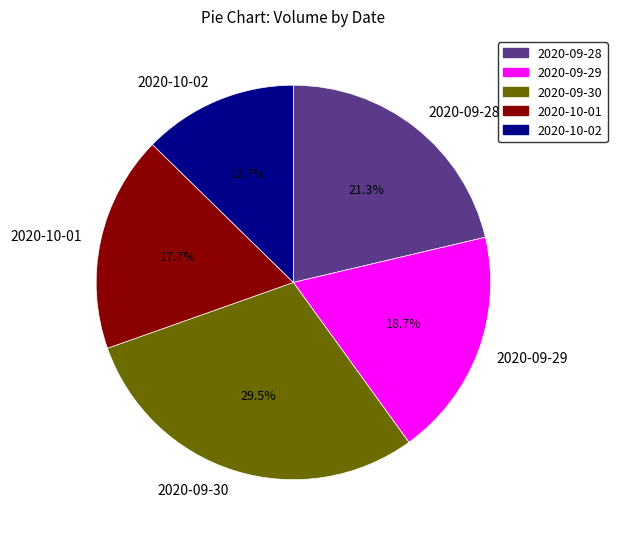

What percentage do 2020-09-30 and 2020-09-28 together represent?

50.9%